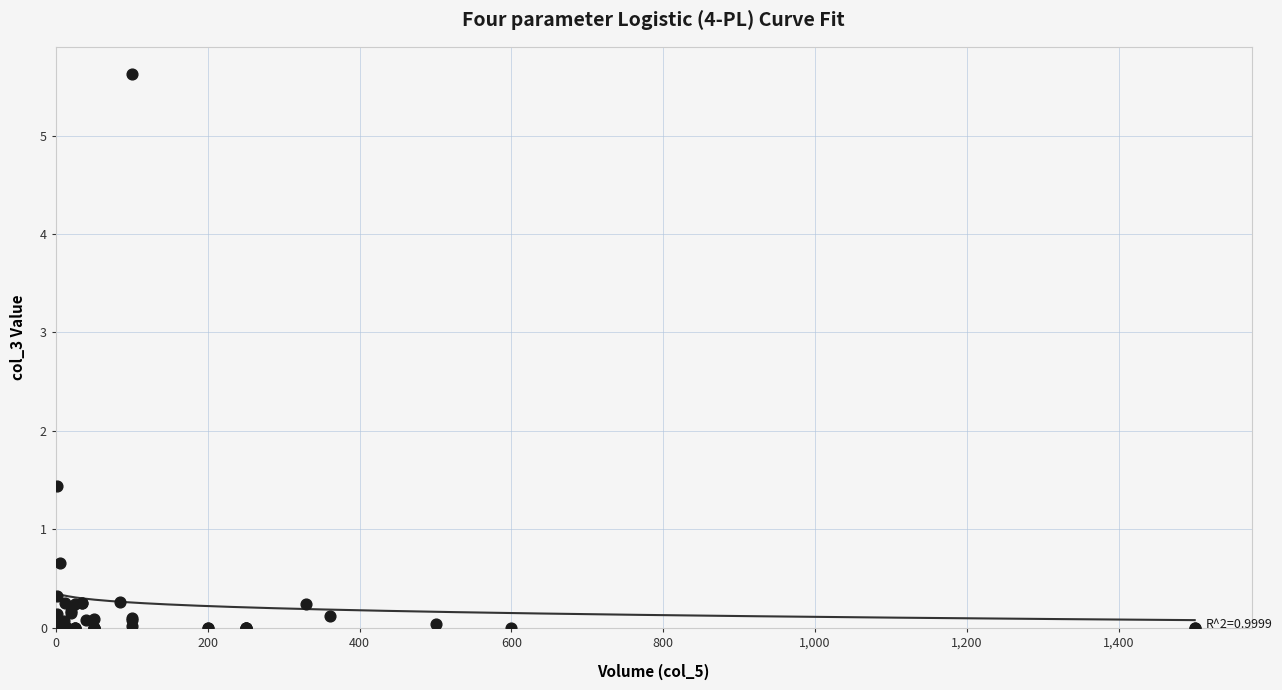

What Y value in the scatter plot is closest to 2?

1.4